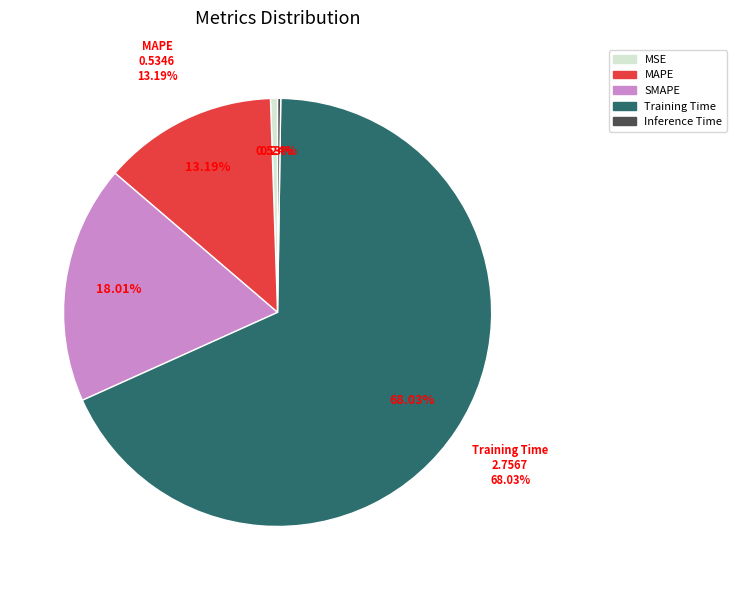

What is the majority slice?

Training Time